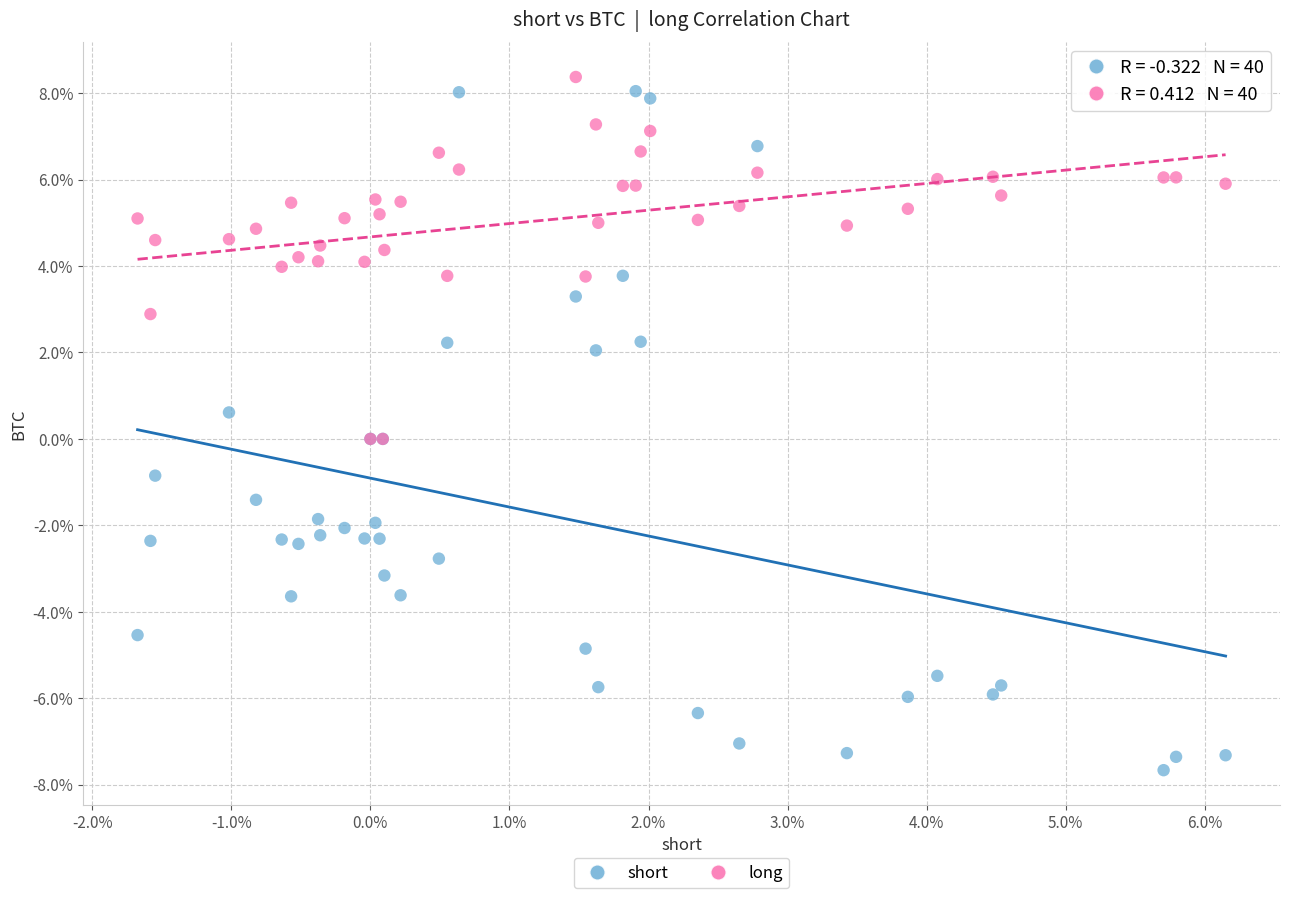

Which series has the largest Y range (max minus min)?

short